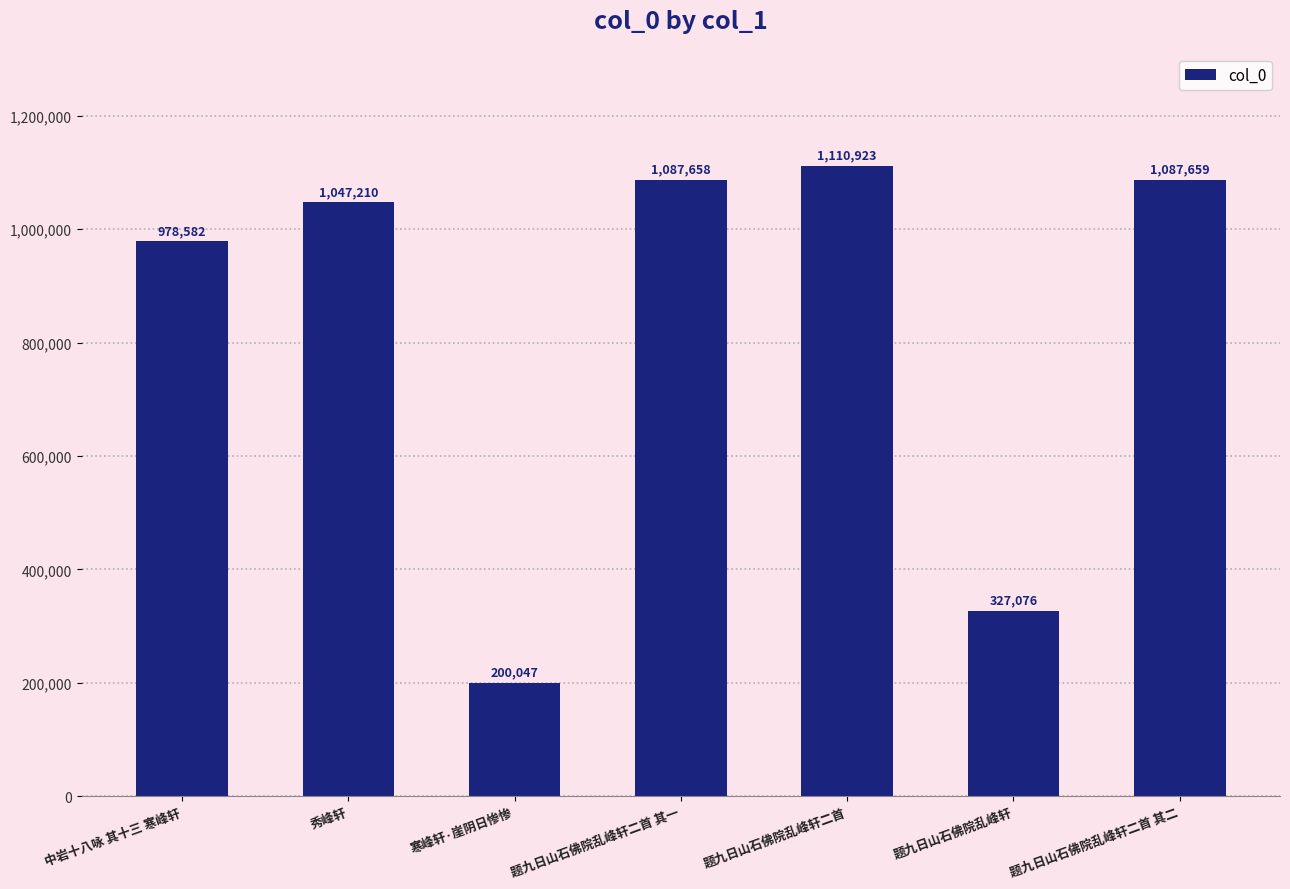

Count the number of categories in the chart.

7